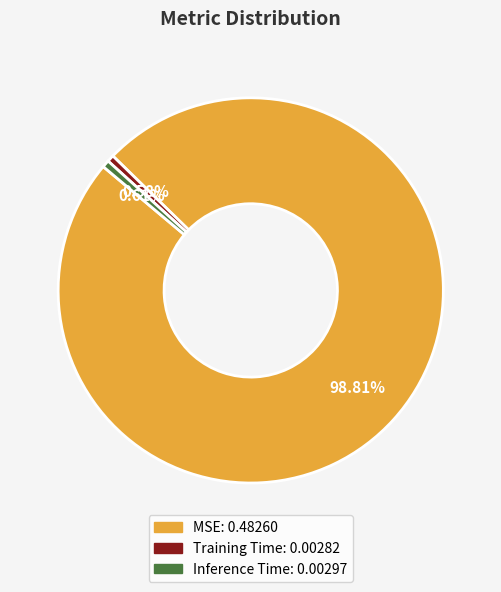

Is there any slice that represents more than half of the pie?

Yes